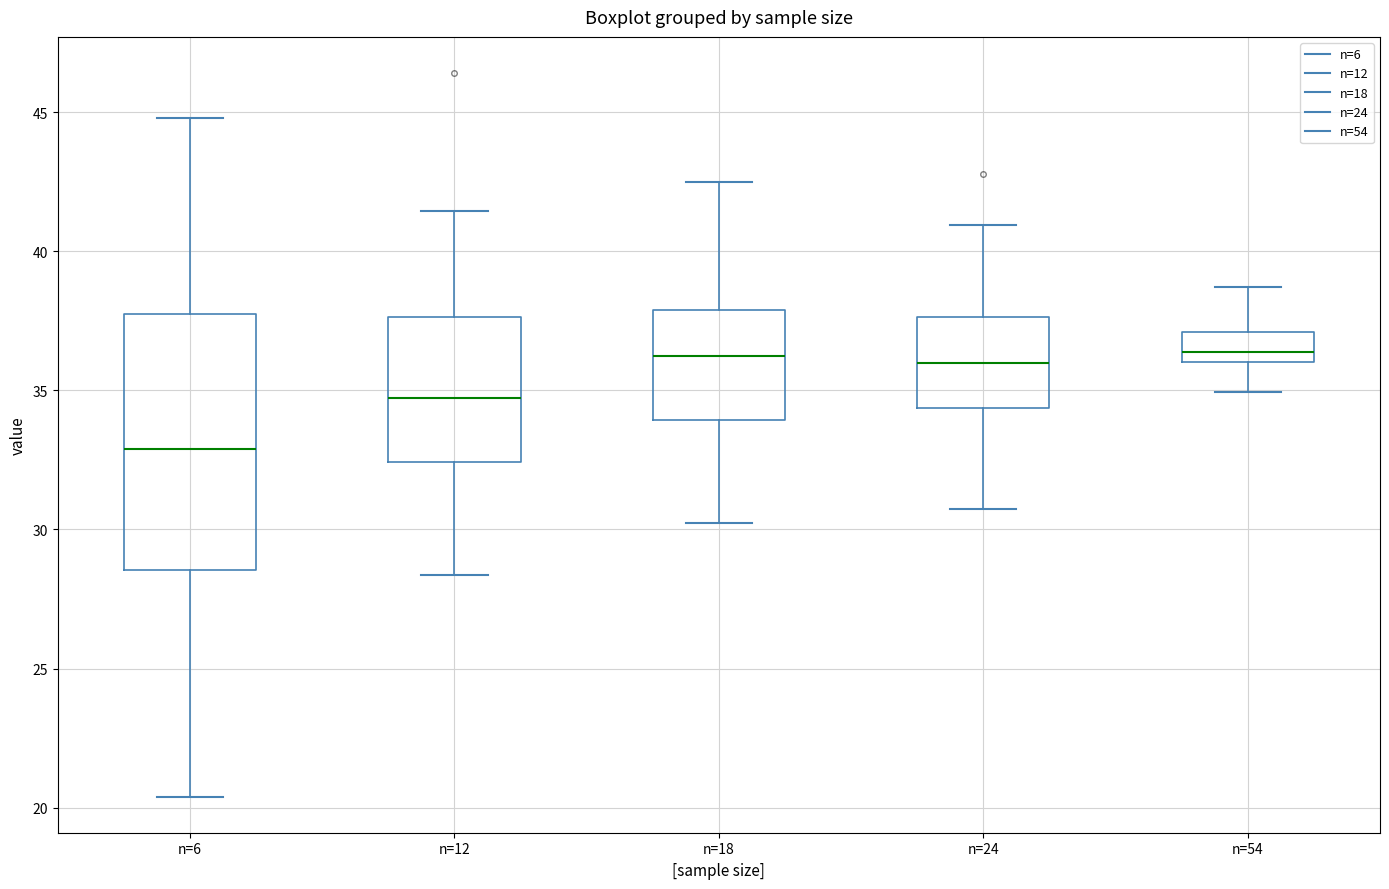

Reading left to right, transcribe this box plot: for each box, give where its median line is, the range the box spans, and where its two whiskers end, as read against the y-axis. The values are not printed on the chart, so give them approximately, as read against the axis.

n=6: median 33.0, box 28.5 to 37.5, whiskers 20.5 to 45.0
n=12: median 34.5, box 32.5 to 37.5, whiskers 28.5 to 41.5
n=18: median 36.0, box 34.0 to 38.0, whiskers 30.0 to 42.5
n=24: median 36.0, box 34.5 to 37.5, whiskers 30.5 to 41.0
n=54: median 36.5, box 36.0 to 37.0, whiskers 35.0 to 38.5